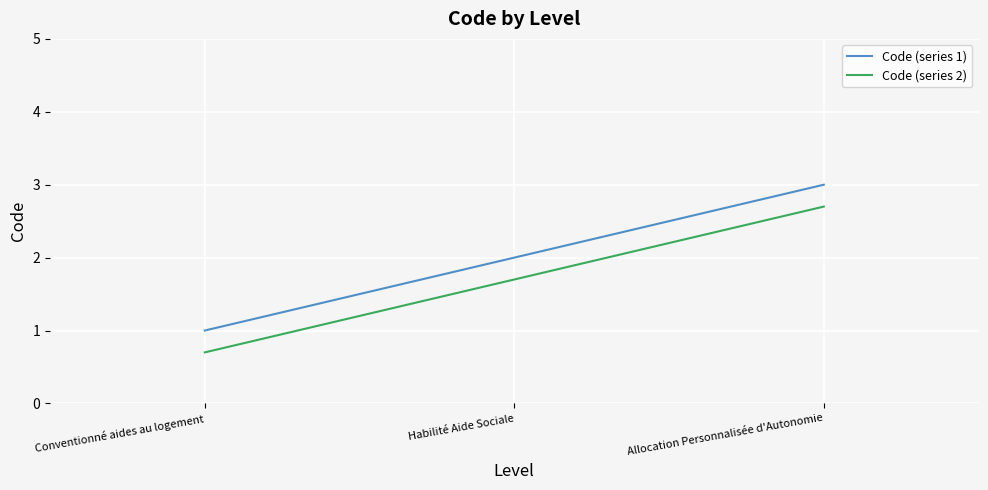

How many Code (series 1) values are between 1 and 3?

3